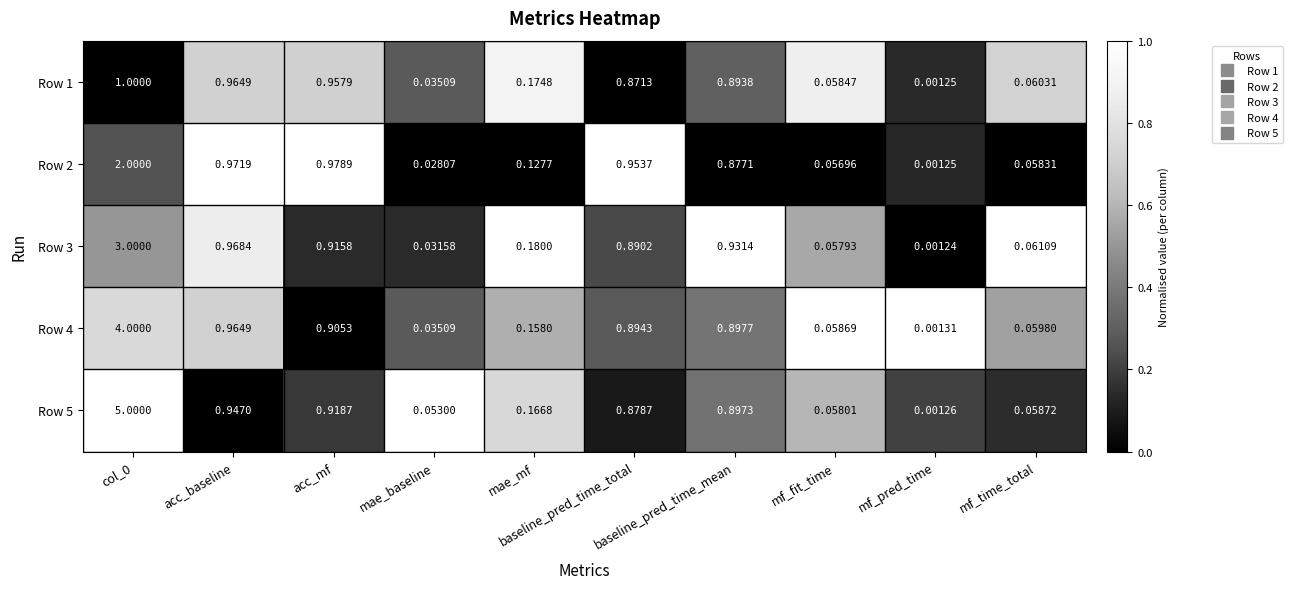

How many data points does each series have?

10